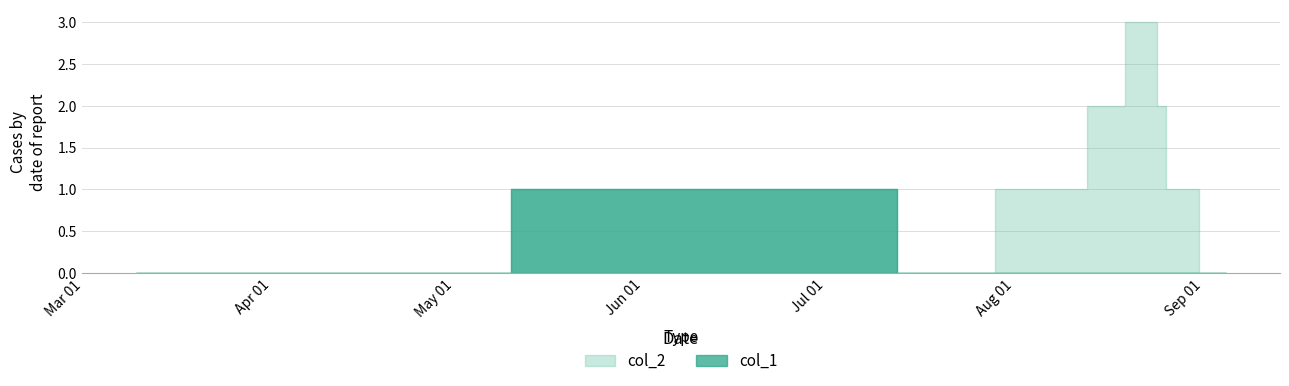

What is the maximum value for col_1?

1